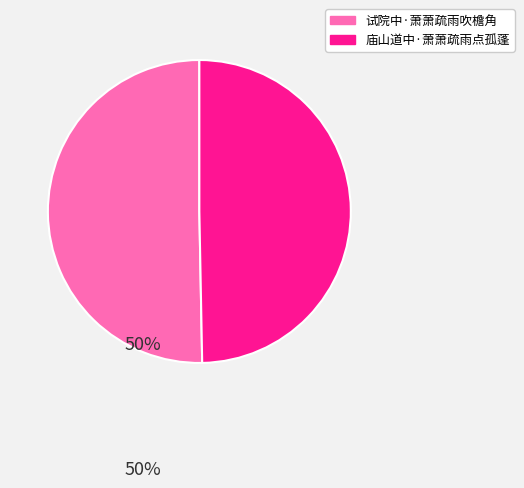

What is the smallest slice in the pie chart?

庙山道中·萧萧疏雨点孤蓬